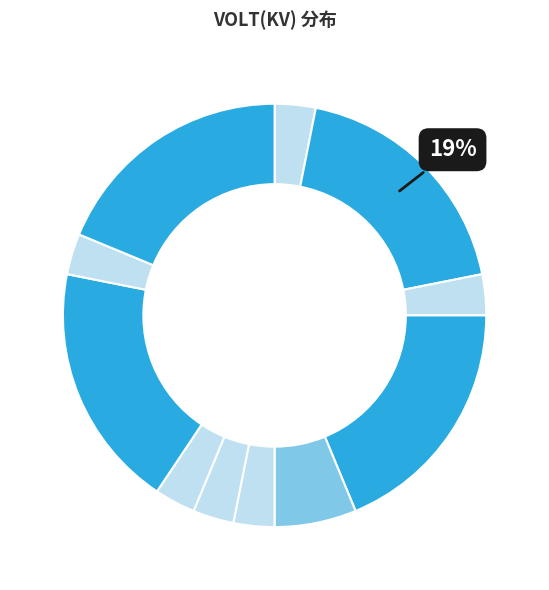

Count the number of slices in the pie.

11